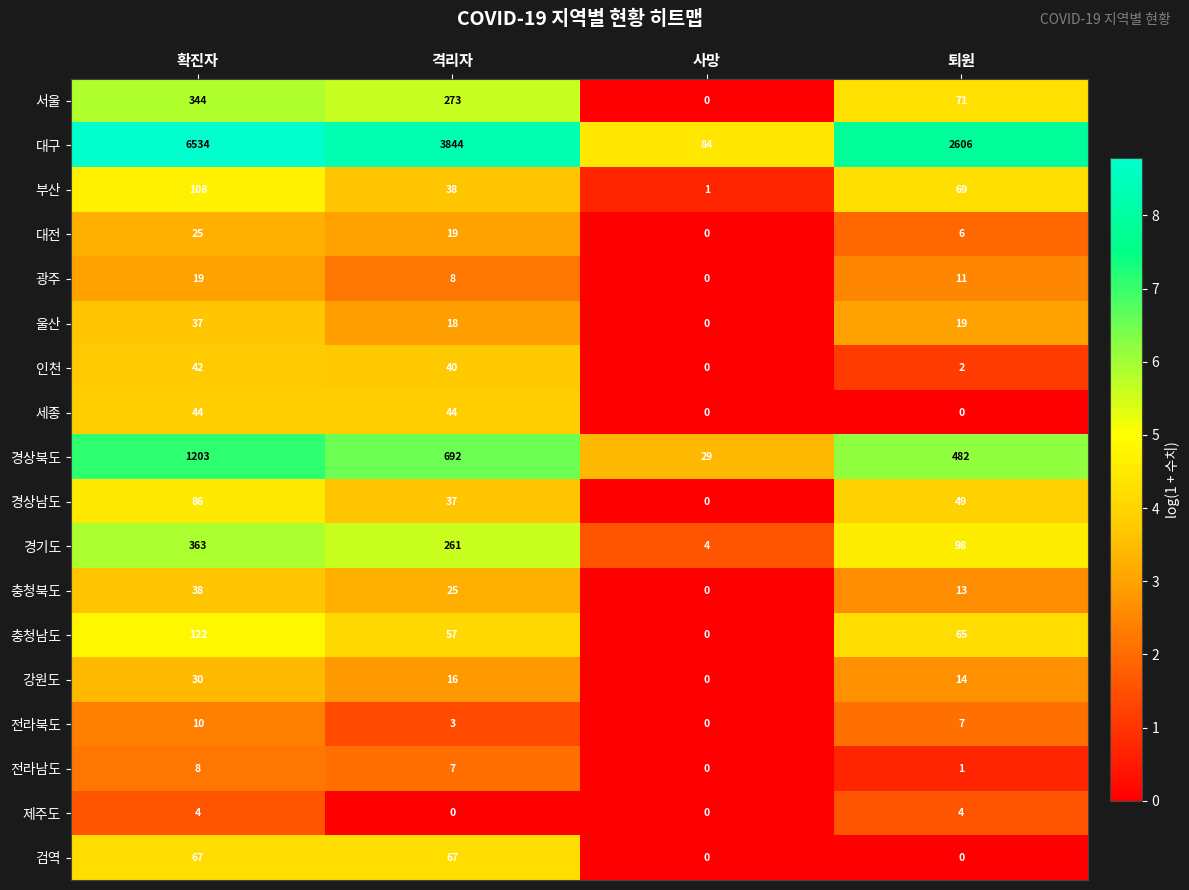

What is the maximum value for 울산?

37